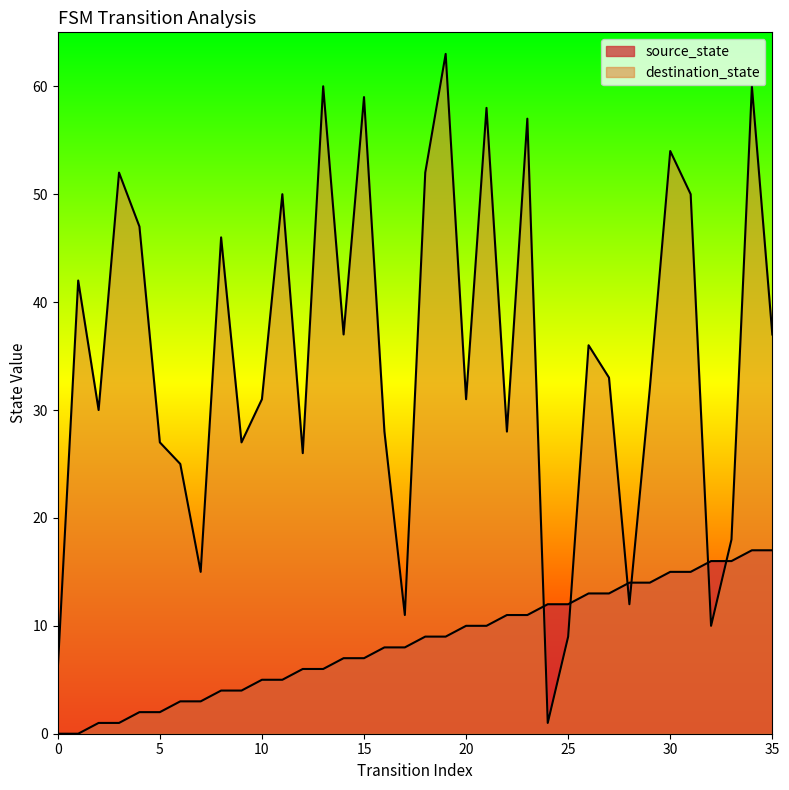

Rank the categories by value from lowest to highest.

0, 1, 2, 3, 4, 5, 6, 7, 8, 9, 10, 11, 12, 13, 14, 15, 16, 17, 18, 19, 20, 21, 22, 23, 24, 25, 26, 27, 28, 29, 30, 31, 32, 33, 34, 35